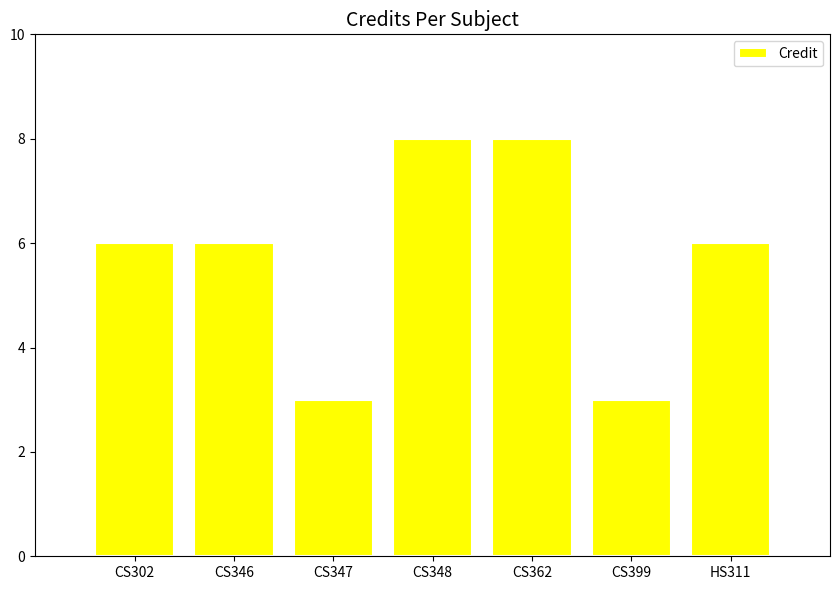

Are the bars grouped side by side (vs. stacked)?

No